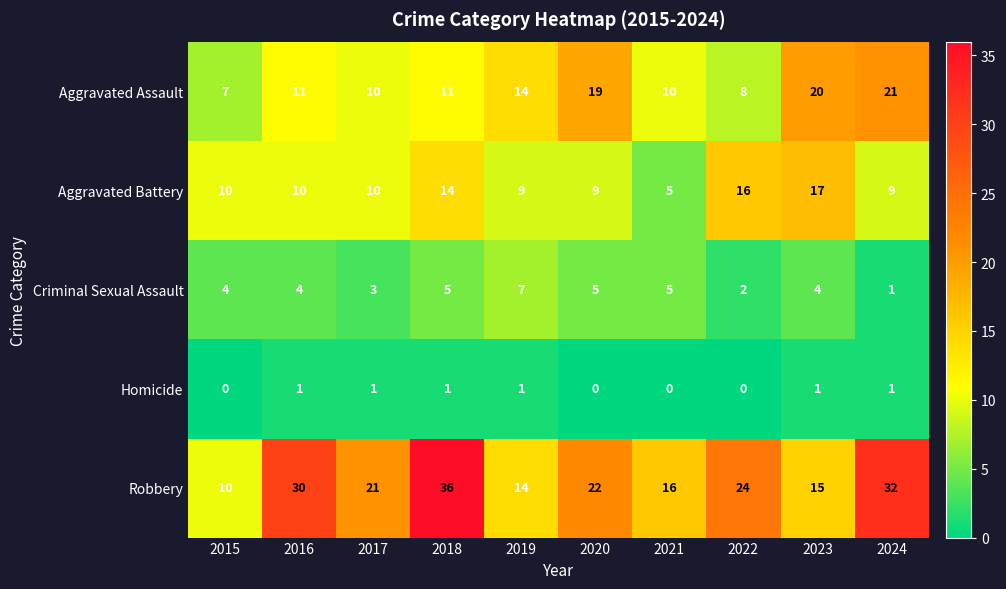

How many categories are shown in the chart?

10